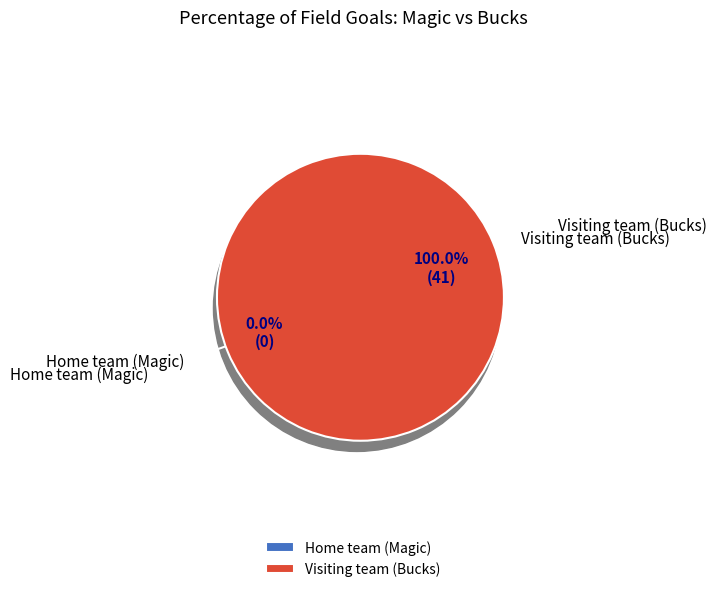

Is it true that Visiting team (Bucks) is 100% of the pie?

True